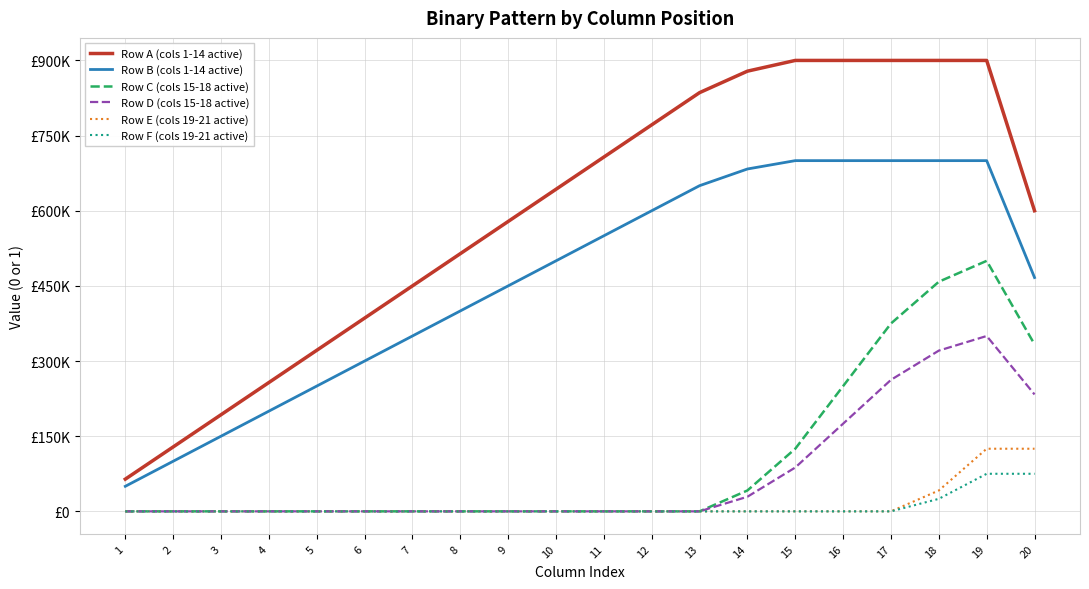

Does the chart display data point markers on the line(s)?

No